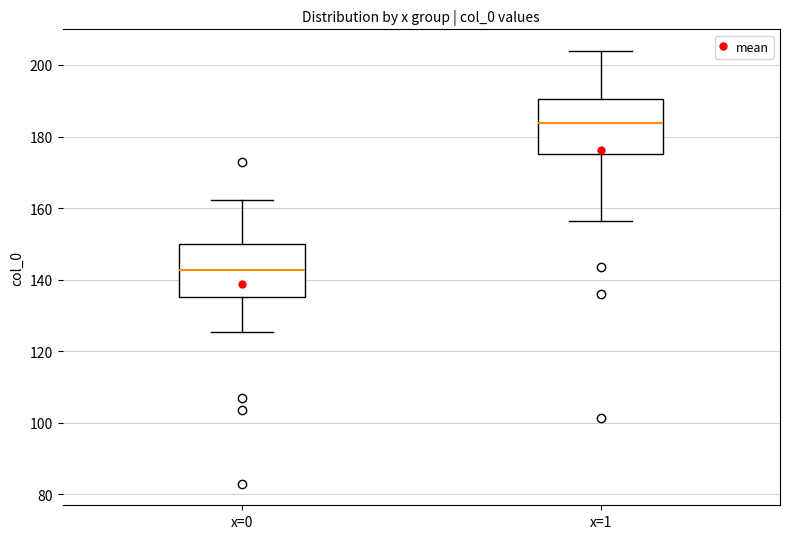

Where does the median line of the box for x=1 sit on the y-axis? The values are not printed on the chart, so give them approximately, as read against the axis.

184